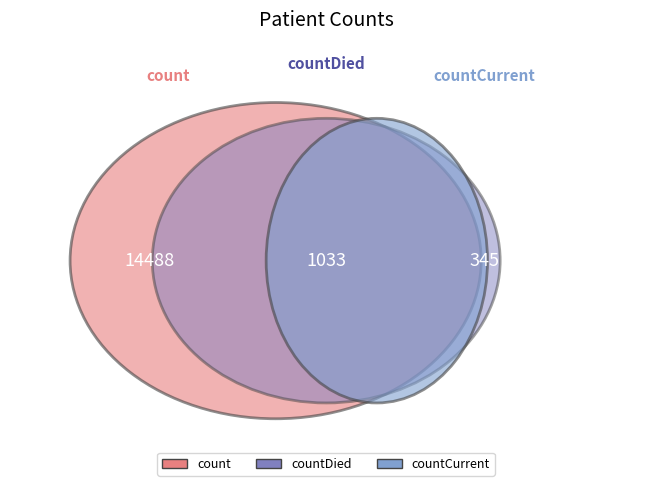

To the nearest percent, what portion does countCurrent represent?

2%